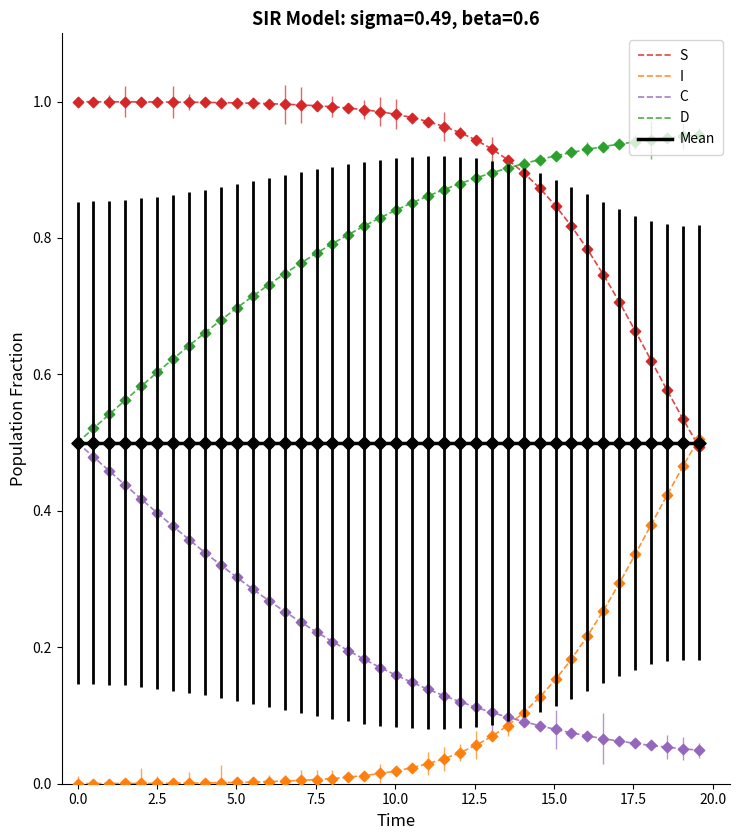

True or false: D and I intersect in this chart.

False